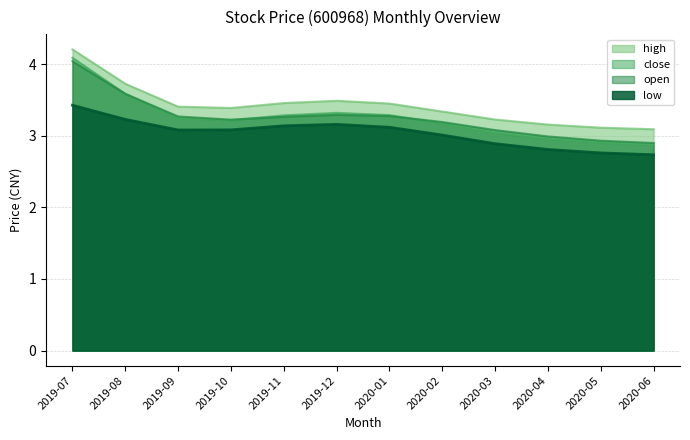

Where is close nearest to the value 3?

2020-03